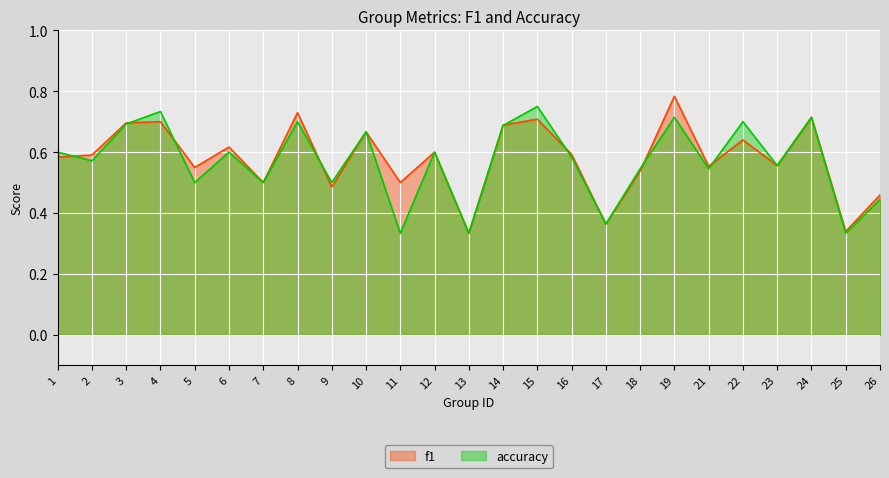

The accuracy series shows 0.7 at 8. True or false?

True